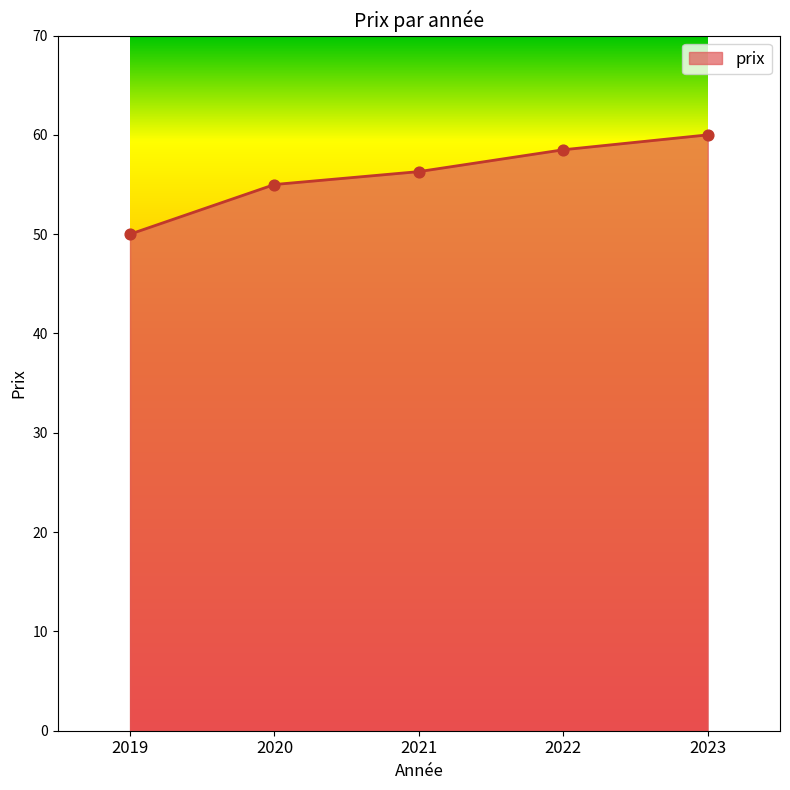

What is the ratio of the value at 2019 to the value at 2022?

0.9